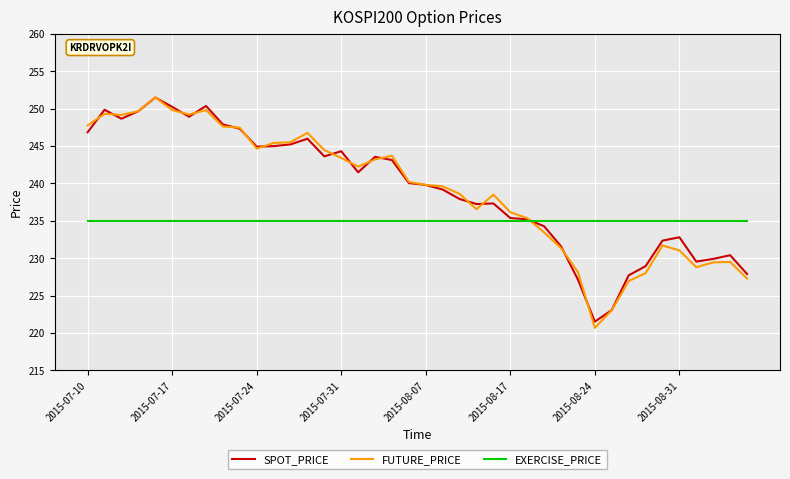

What is the smallest value displayed?

220.7